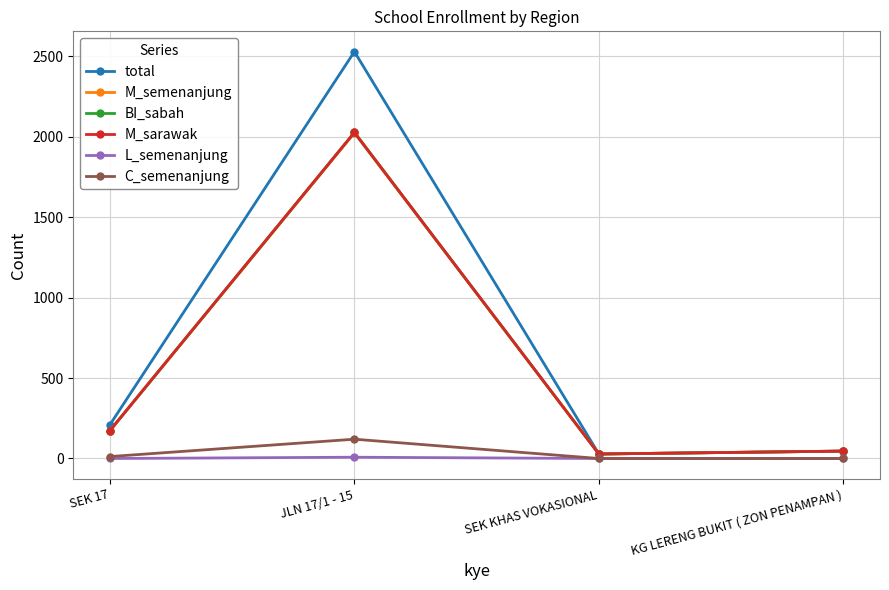

How many values in the M_sarawak series are below 174?

2